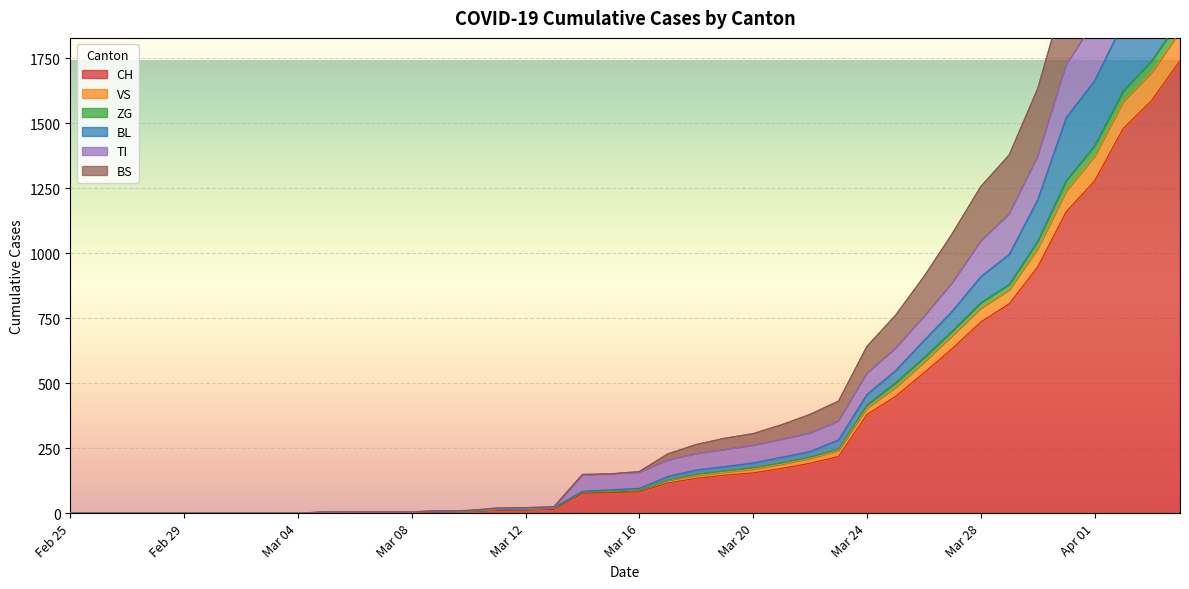

True or false: VS and BS cross at least once.

False